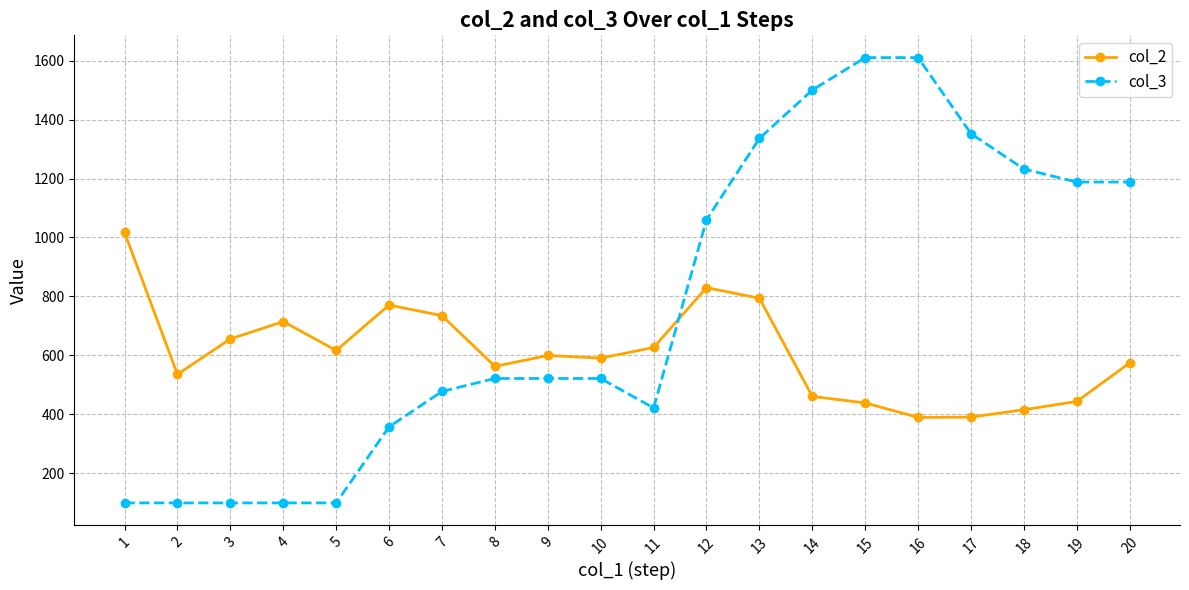

What is the difference between the second highest and second lowest values in the col_2 series?

439